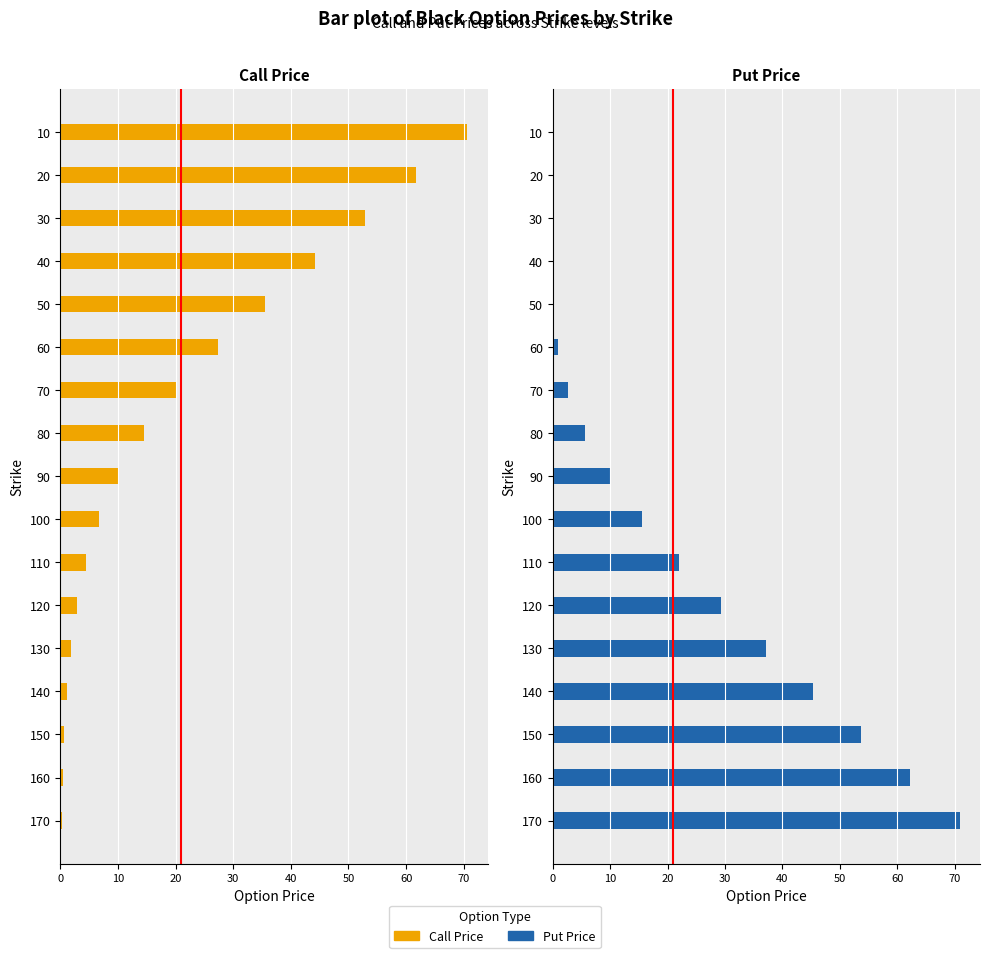

What is the difference between the maximum and minimum values in the Call Price series?

70.3